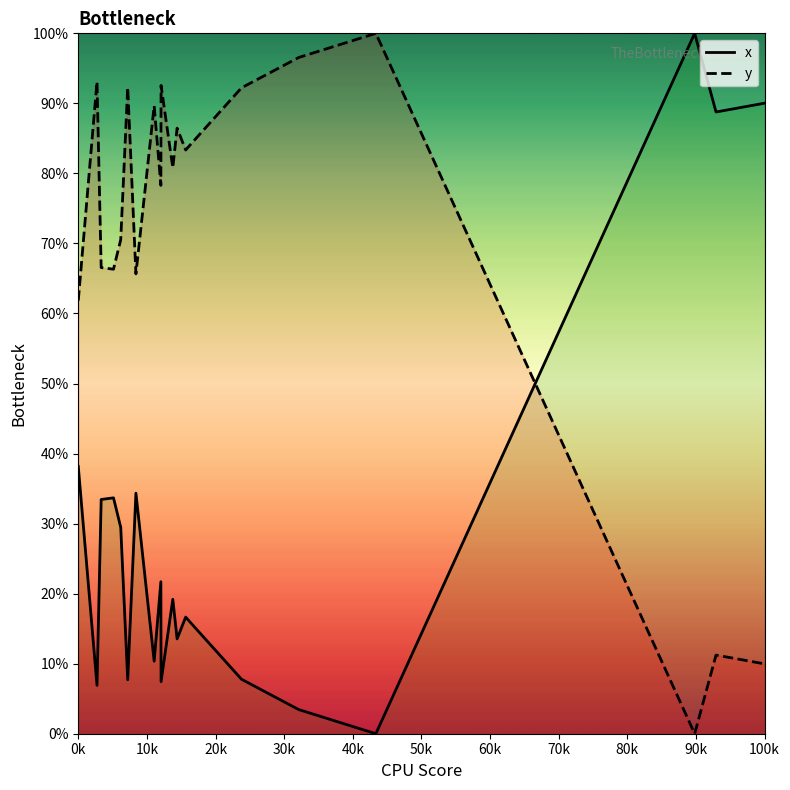

What is the greatest value displayed?

100.0